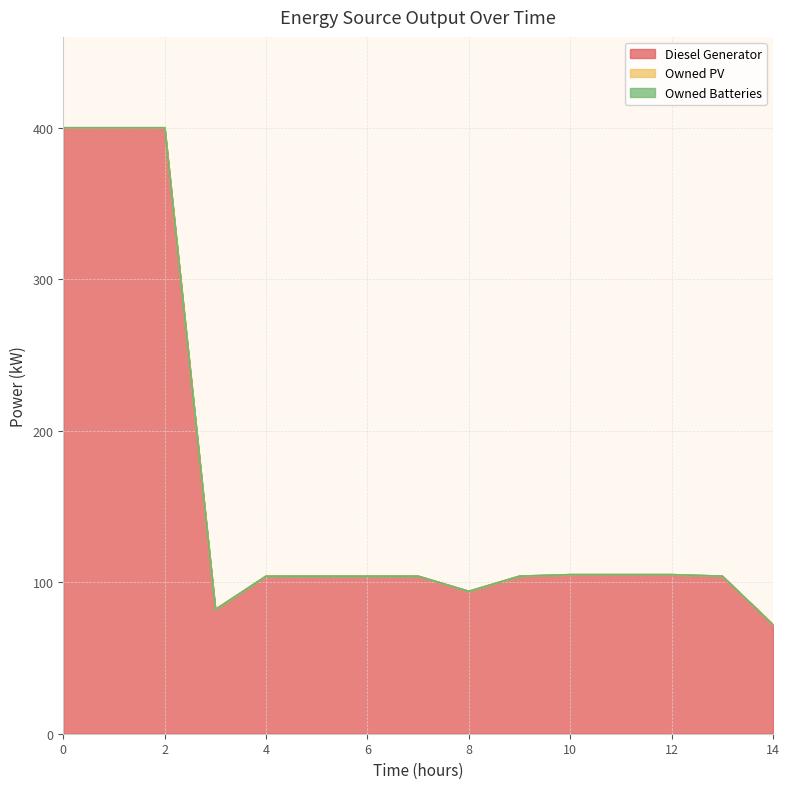

Rank the categories by Owned PV value from lowest to highest.

0, 1, 2, 3, 4, 5, 6, 7, 8, 9, 10, 11, 12, 13, 14